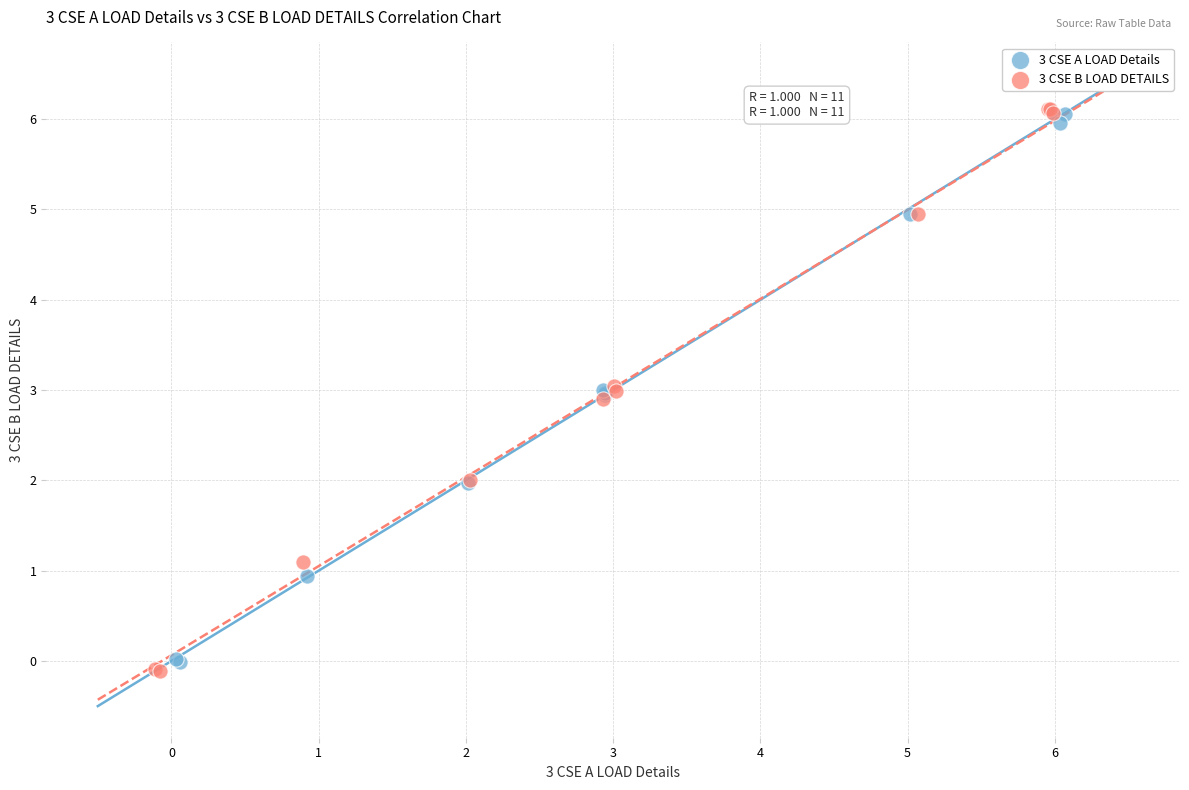

What are all the series names shown in the legend?

3 CSE A LOAD Details, 3 CSE B LOAD DETAILS